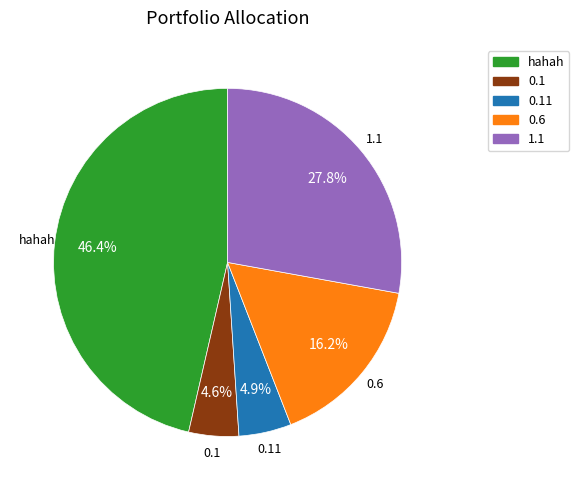

How much of the chart is everything except hahah?

53.6%